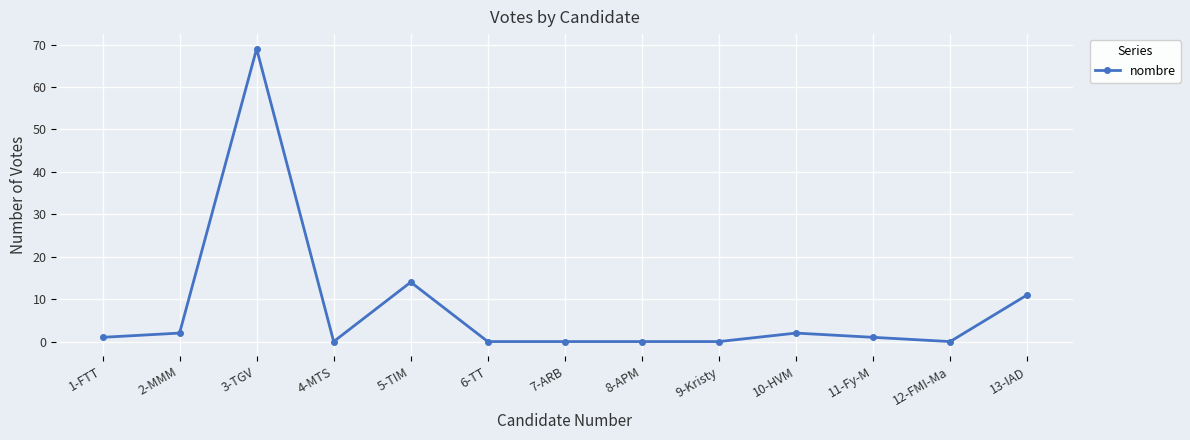

The chart shows a value of -21 at 7-ARB. True or false?

False